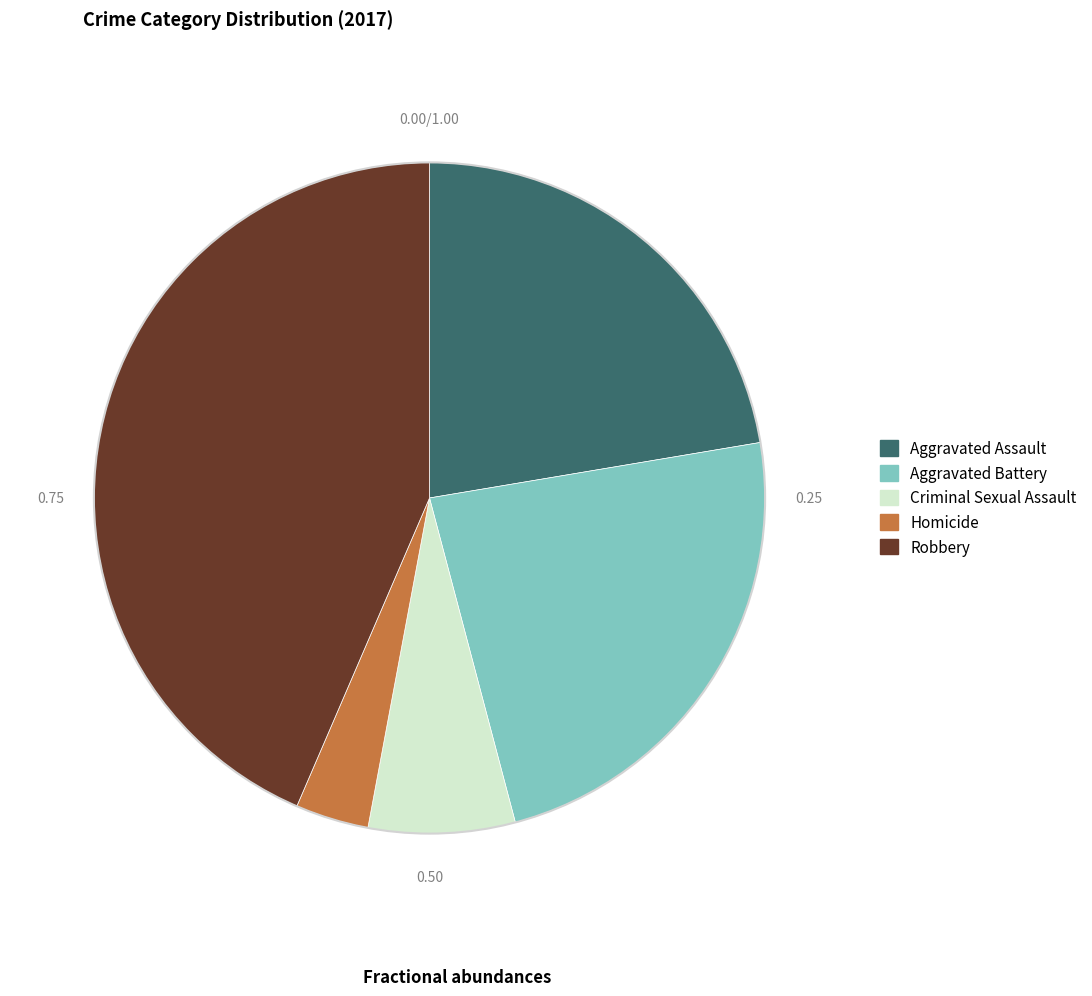

Rank the categories by value from lowest to highest.

Homicide, Criminal Sexual Assault, Aggravated Assault, Aggravated Battery, Robbery